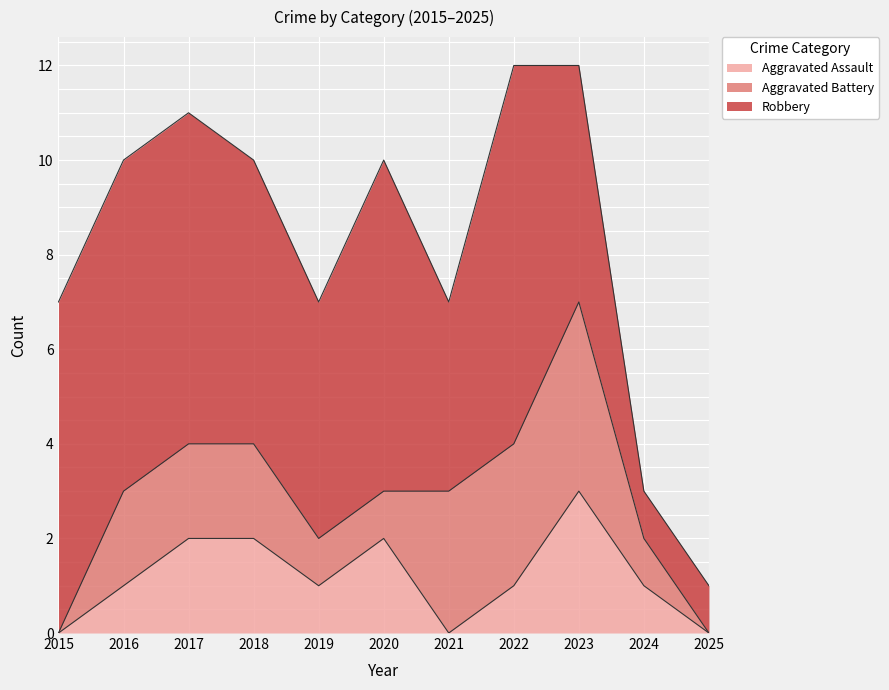

At 2018, list the series in order from largest to smallest.

Robbery, Aggravated Assault, Aggravated Battery